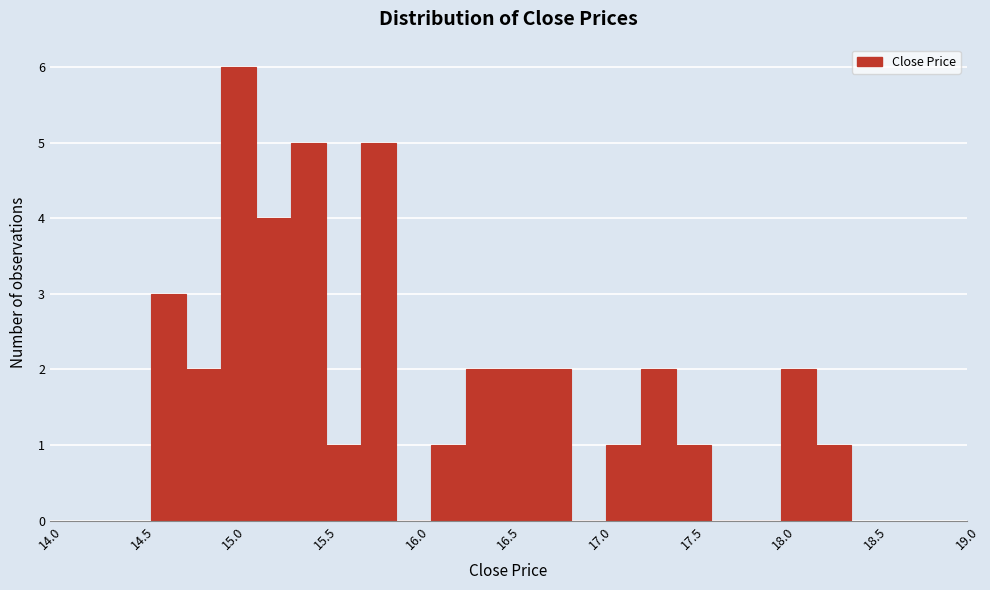

Read against the x-axis, roughly where is the centre of the tallest bar?

15.05